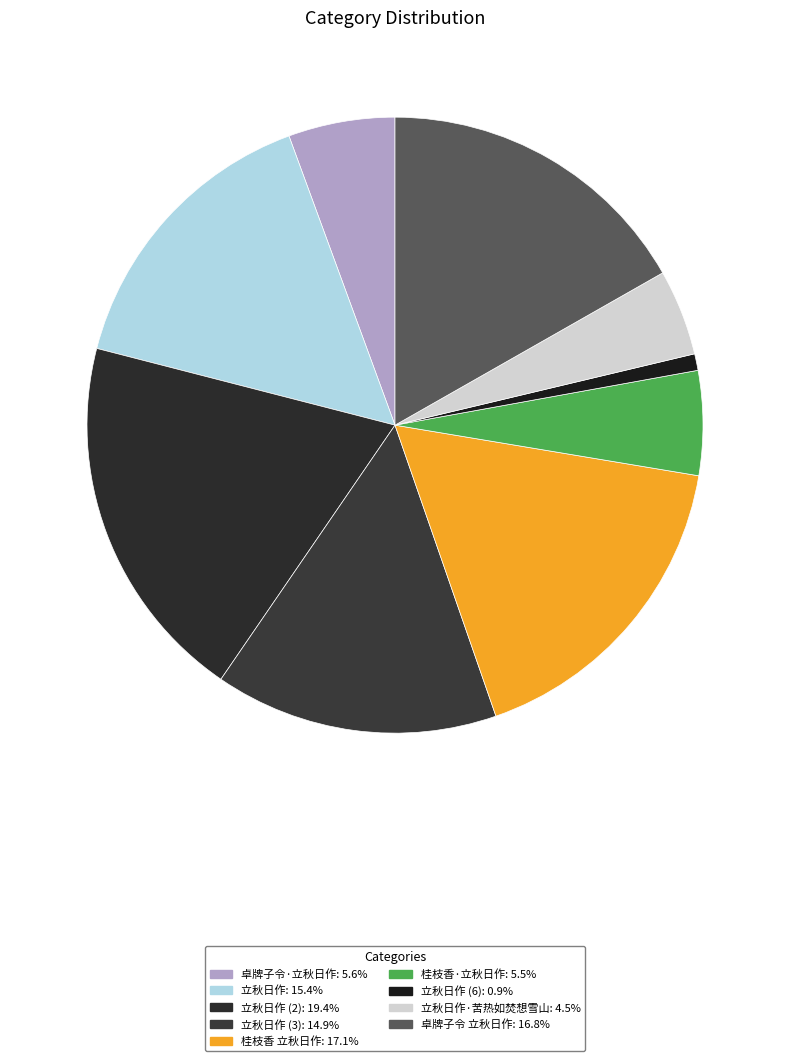

Is there any slice that represents more than half of the pie?

No